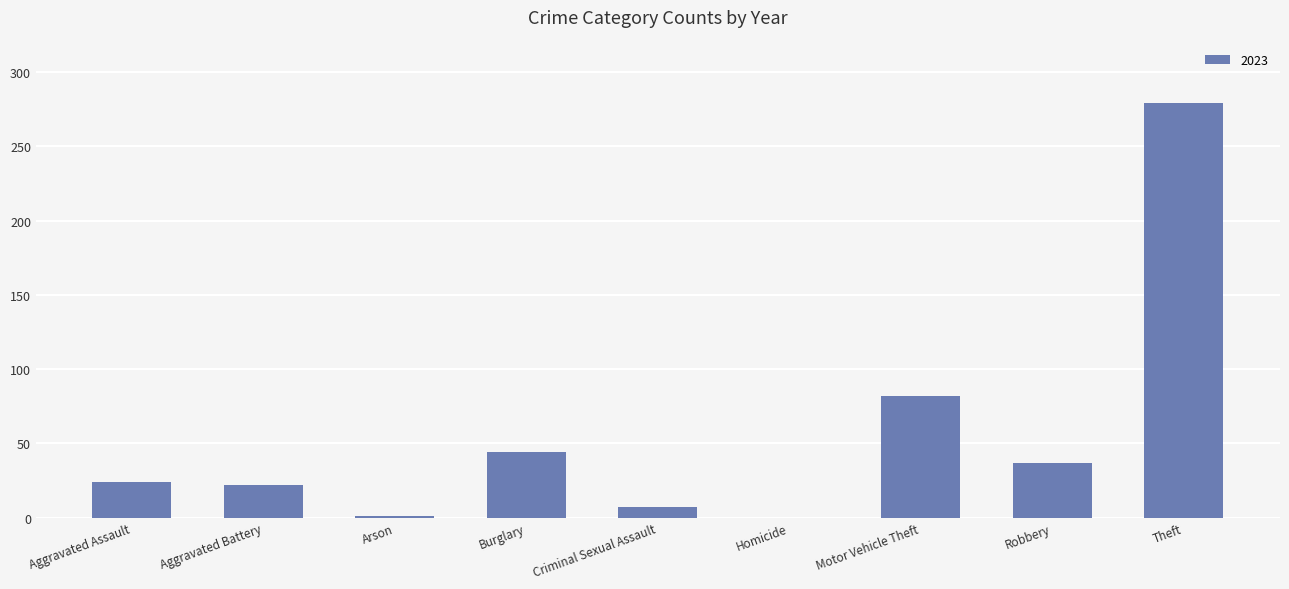

How many distinct data groups are displayed?

1